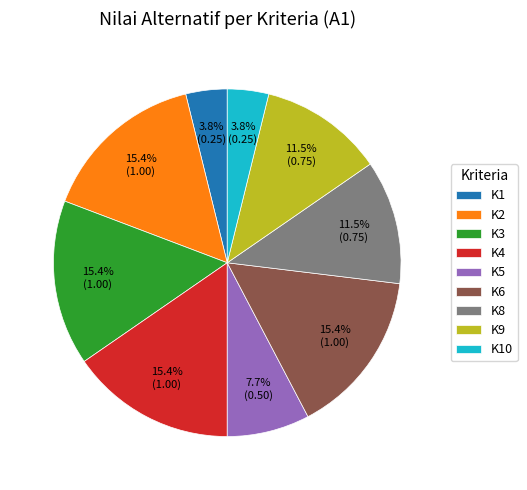

The K1 slice represents 15% of the pie. True or false?

False